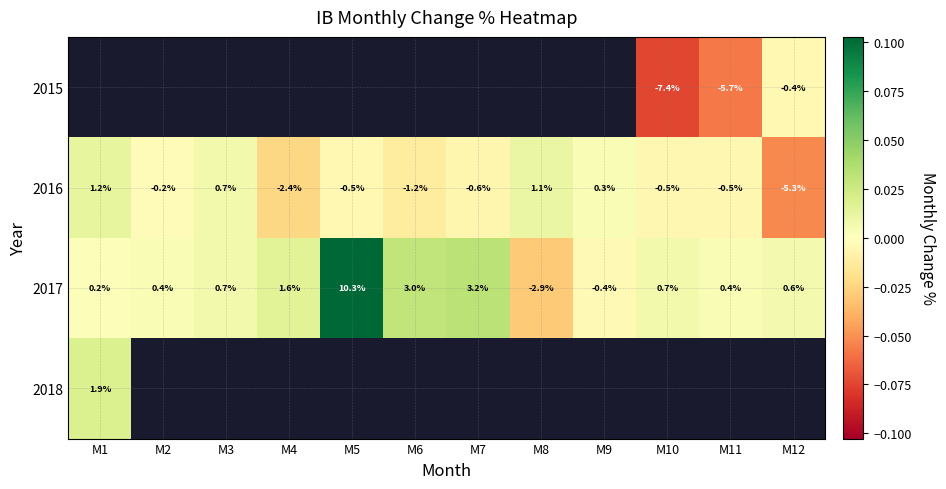

Is the value of 2016 at M10 greater than the value of 2017 at M11?

No